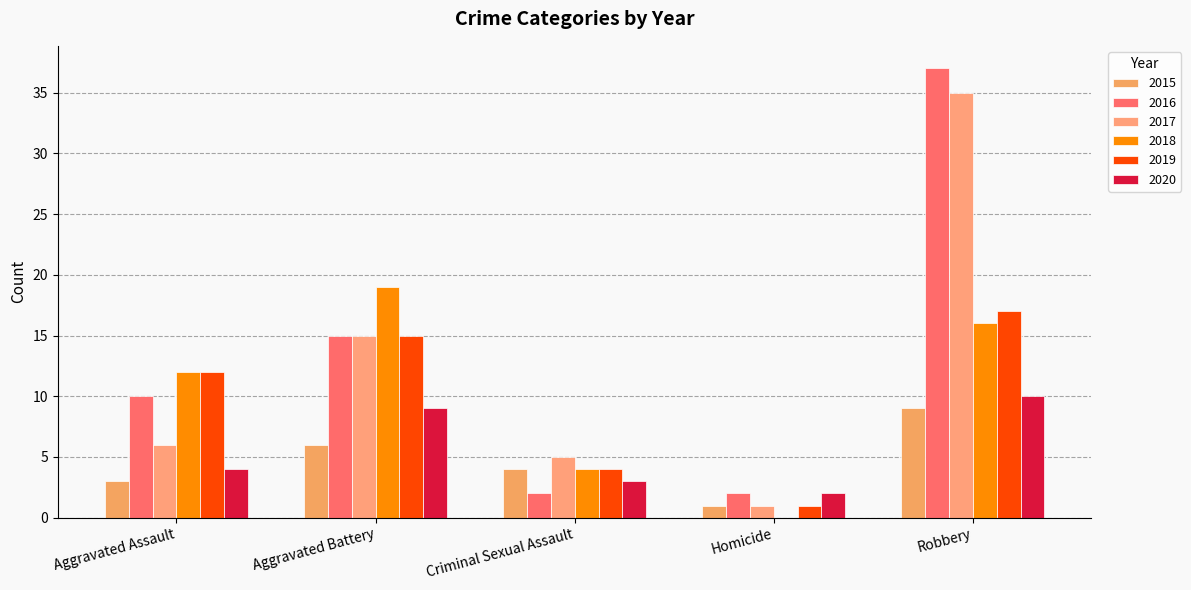

What is the label of the 1st bar from the left?

Aggravated Assault